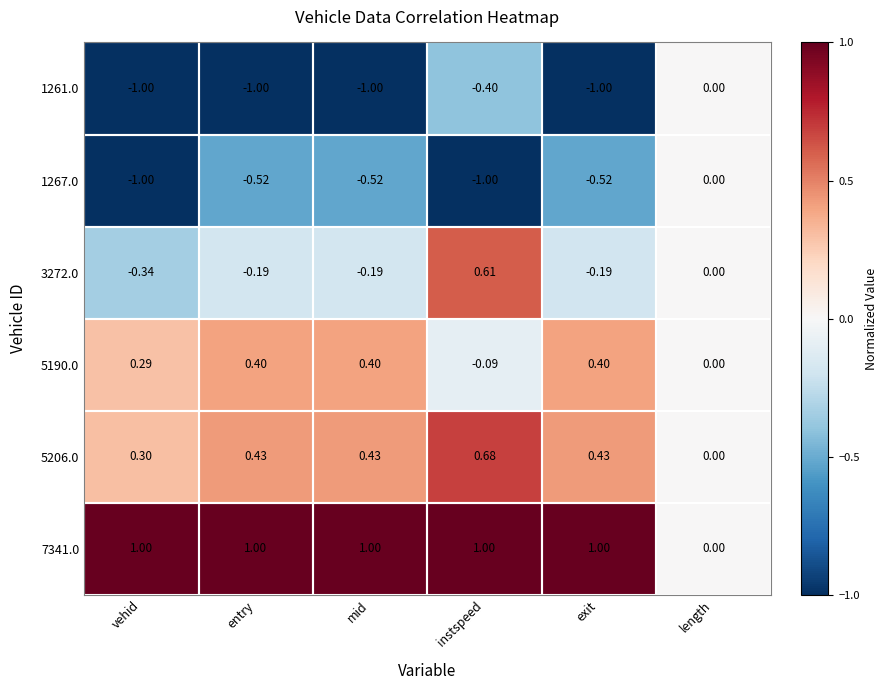

Which category has the lowest value in the 3272.0 series?

vehid